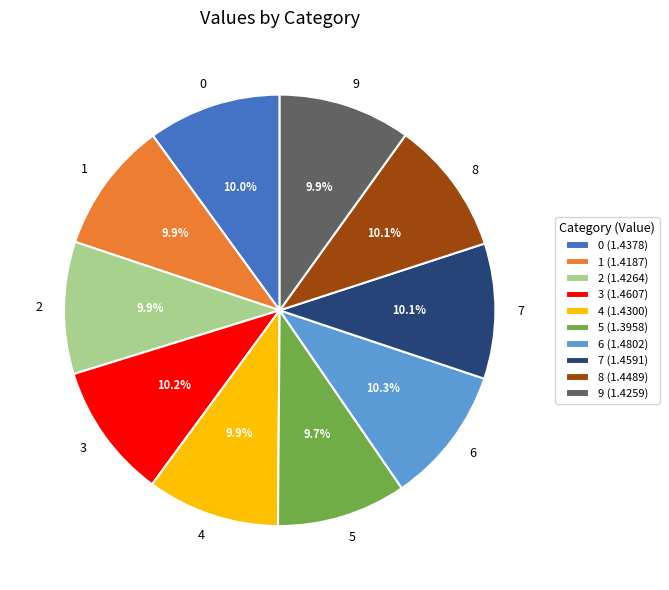

How many slices are in this pie chart?

10